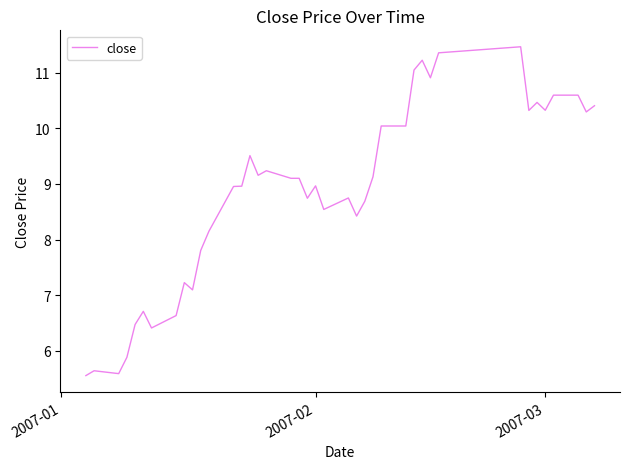

How many lines are shown in the chart?

1